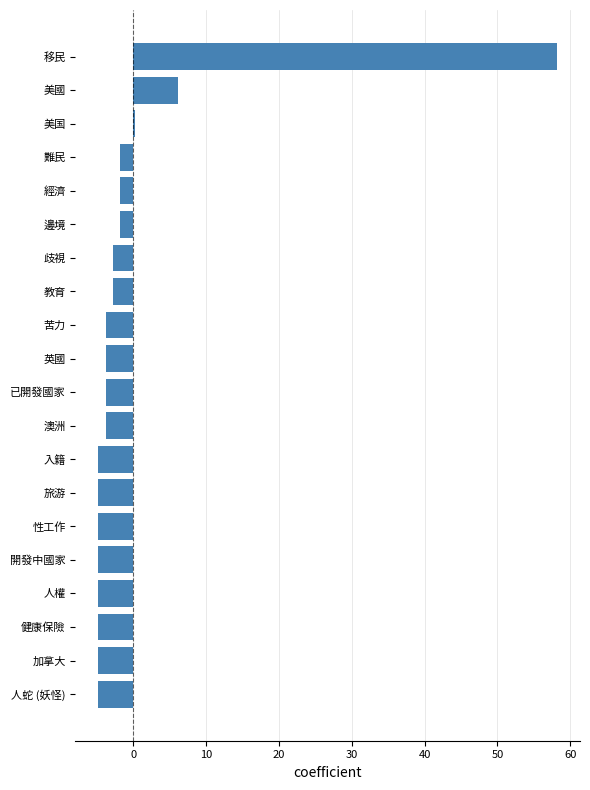

At which label is the value closest to 26?

美國